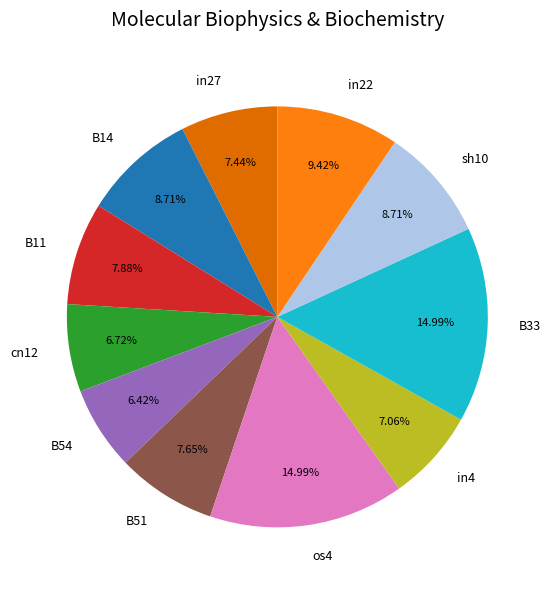

To the nearest percent, what is the difference between the largest and smallest slice percentages?

9%